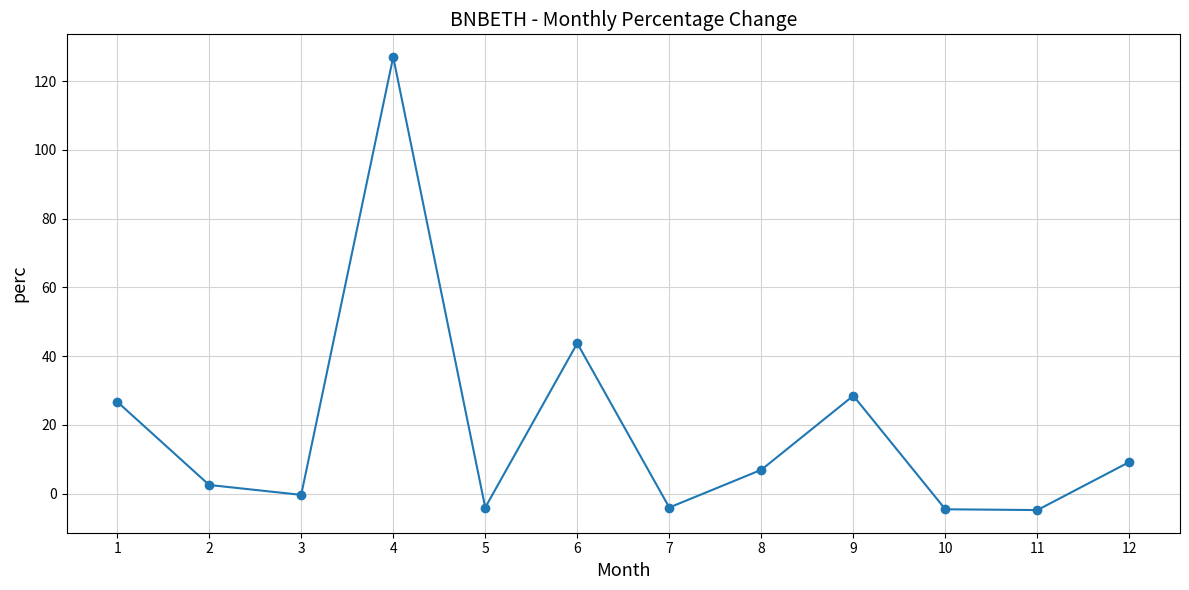

What is the value of the 11th point from the left?

-4.7